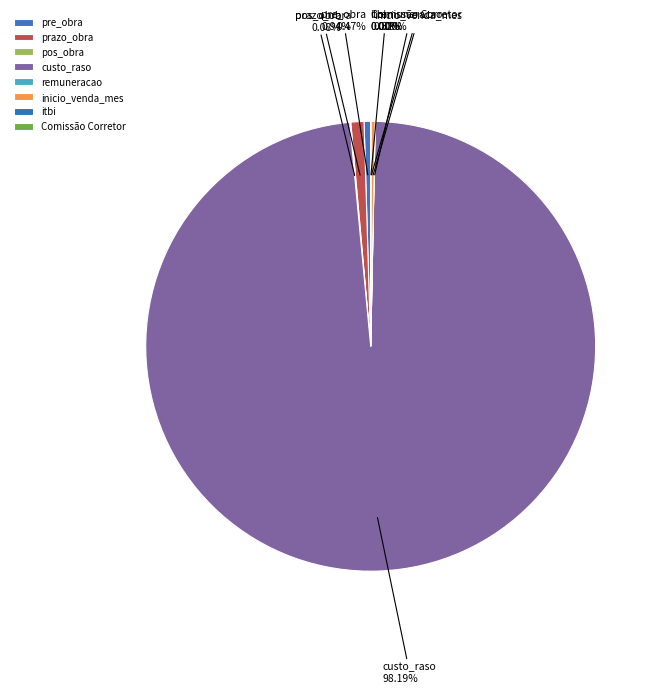

Which slice represents more than half of the pie?

custo_raso